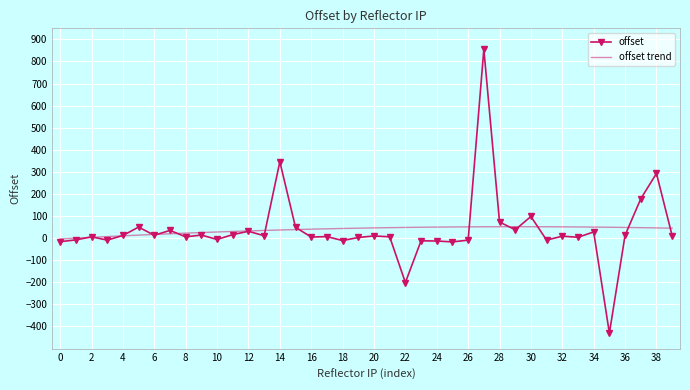

In offset, how many points are higher than both neighbors (excluding endpoints)?

14